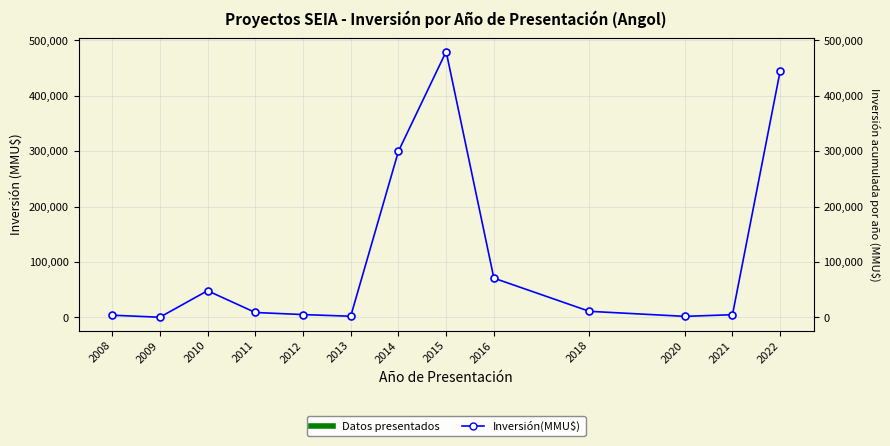

At which label is the value closest to 240224?

2014